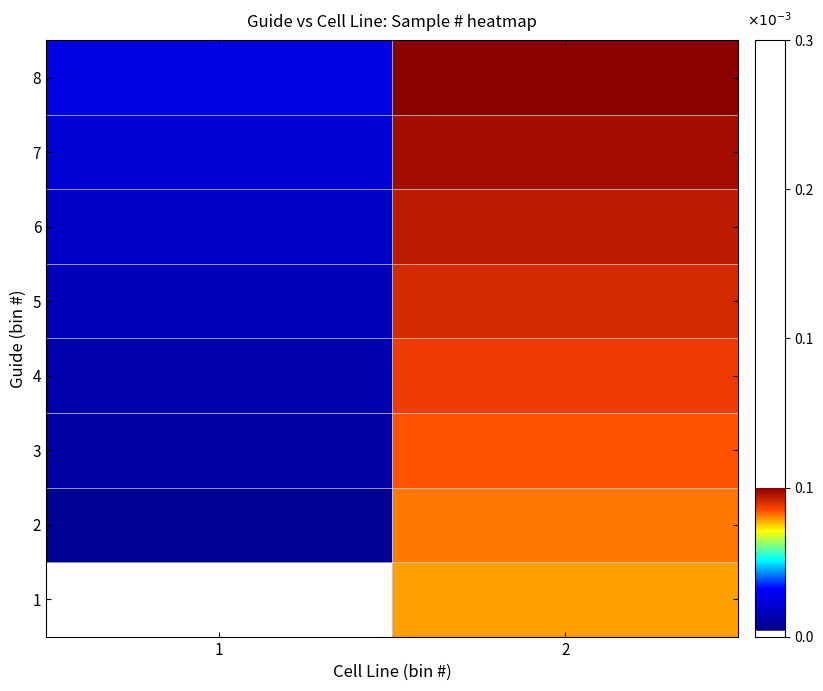

Rank the series at 2 from lowest to highest value.

1, 2, 3, 4, 5, 6, 7, 8